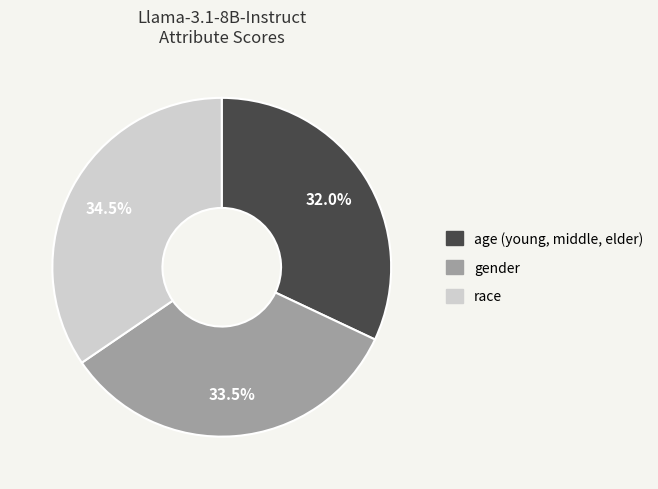

To the nearest percent, what is the difference between the race and gender slice percentages?

1%